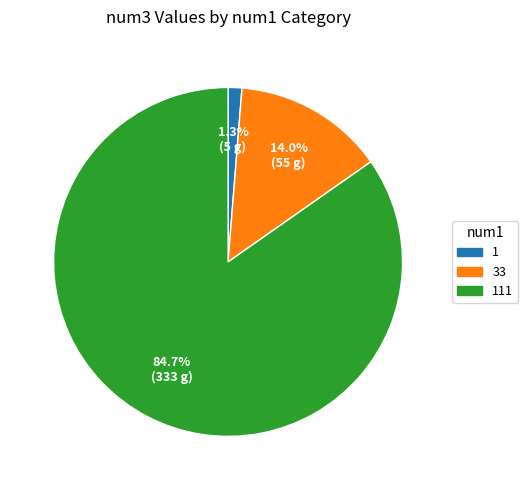

How many slices are in this pie chart?

3